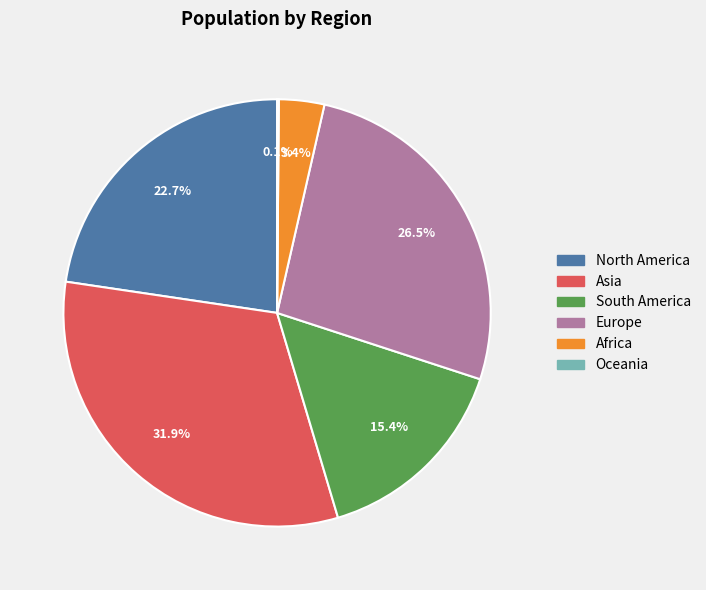

Is there any slice that represents more than half of the pie?

No